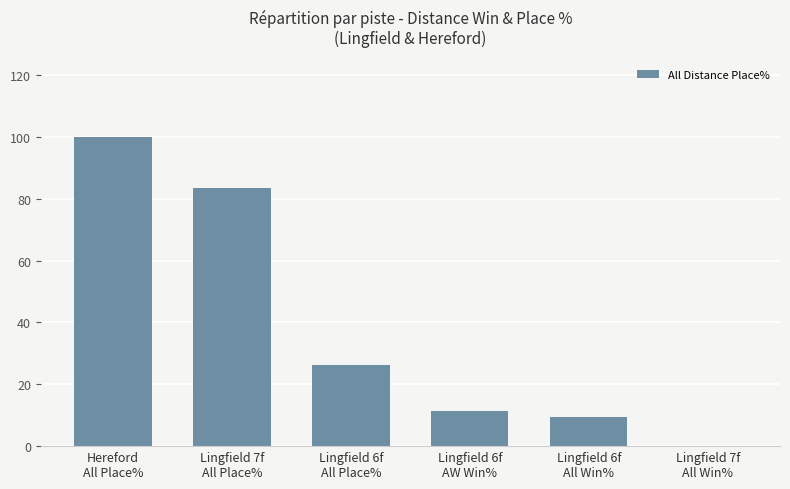

What is the sum of all values?

230.1